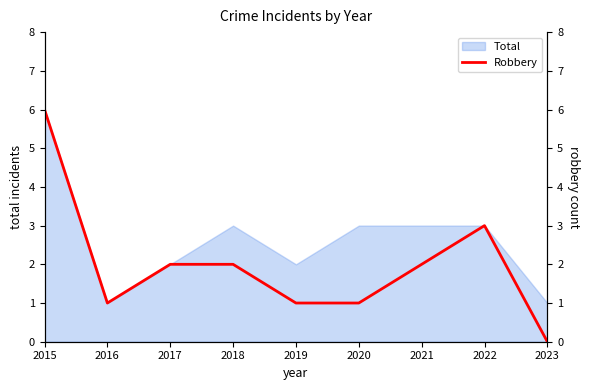

Reading right to left, extract all data points from this chart.

2023=0	2022=3	2021=2	2020=1	2019=1	2018=2	2017=2	2016=1	2015=6